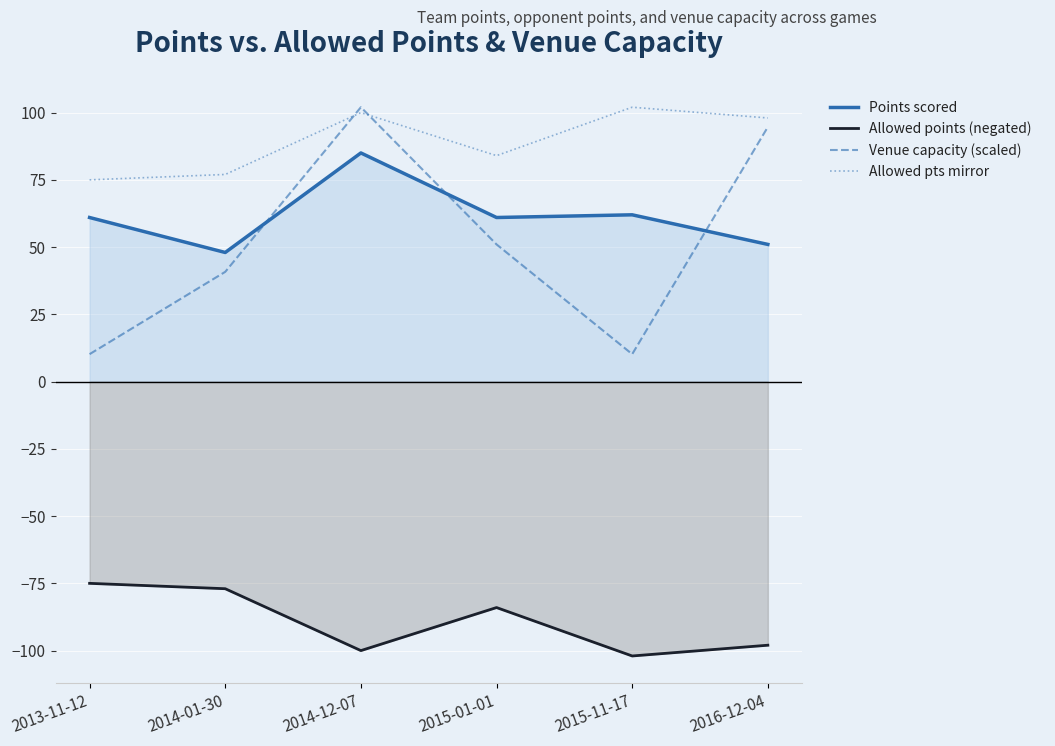

At which label does Venue capacity (scaled) first exceed 51?

2014-12-07